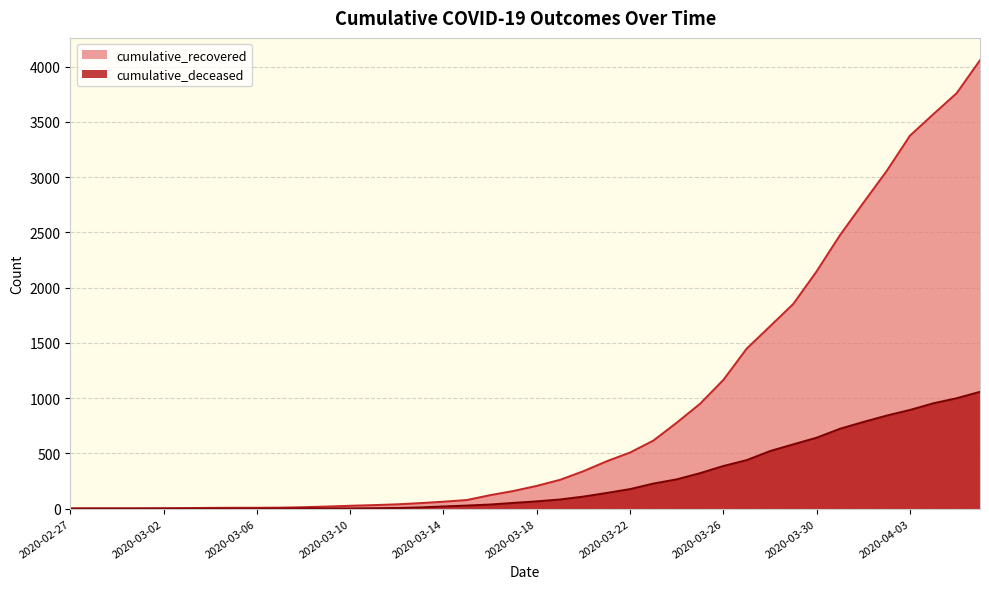

Reading left to right, list all the values displayed in this chart.

cumulative_recovered: 2020-02-27=2	2020-02-28=3	2020-02-29=3	2020-03-01=3	2020-03-02=4	2020-03-03=5	2020-03-04=7	2020-03-05=8	2020-03-06=8	2020-03-07=9	2020-03-08=13	2020-03-09=19	2020-03-10=26	2020-03-11=32	2020-03-12=39	2020-03-13=50	2020-03-14=63	2020-03-15=78	2020-03-16=122	2020-03-17=160	2020-03-18=206	2020-03-19=261	2020-03-20=339	2020-03-21=429	2020-03-22=508	2020-03-23=616	2020-03-24=778	2020-03-25=949	2020-03-26=1165	2020-03-27=1448	2020-03-28=1650	2020-03-29=1853	2020-03-30=2148	2020-03-31=2475	2020-04-01=2767	2020-04-02=3055	2020-04-03=3375	2020-04-04=3569	2020-04-05=3759	2020-04-06=4057
cumulative_deceased: 2020-02-27=0	2020-02-28=0	2020-02-29=0	2020-03-01=0	2020-03-02=0	2020-03-03=0	2020-03-04=0	2020-03-05=0	2020-03-06=0	2020-03-07=1	2020-03-08=2	2020-03-09=2	2020-03-10=2	2020-03-11=4	2020-03-12=6	2020-03-13=11	2020-03-14=20	2020-03-15=28	2020-03-16=37	2020-03-17=52	2020-03-18=66	2020-03-19=83	2020-03-20=109	2020-03-21=142	2020-03-22=177	2020-03-23=227	2020-03-24=265	2020-03-25=321	2020-03-26=386	2020-03-27=439	2020-03-28=521	2020-03-29=582	2020-03-30=642	2020-03-31=723	2020-04-01=784	2020-04-02=842	2020-04-03=893	2020-04-04=953	2020-04-05=999	2020-04-06=1057